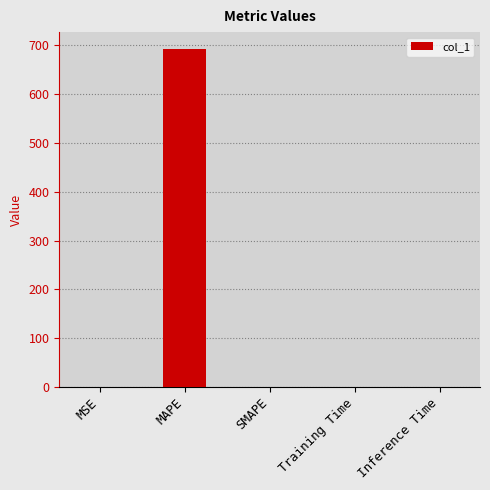

Between MAPE and MSE, which is larger?

MAPE